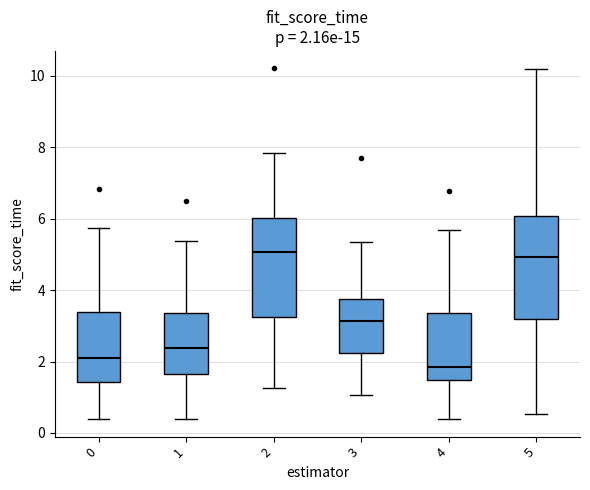

Which box's median line is the lowest?

4